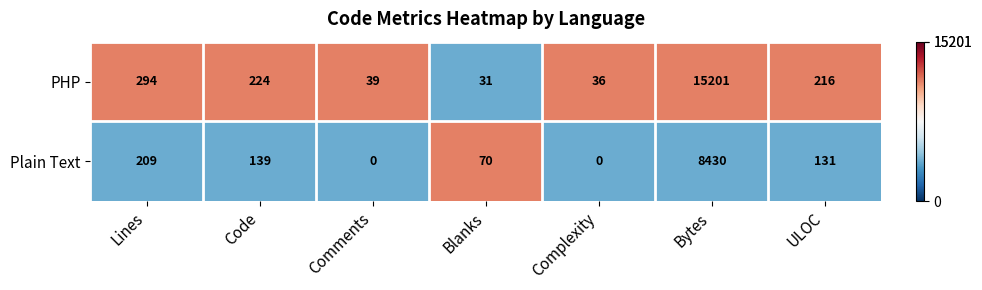

What is the greatest value displayed?

15201